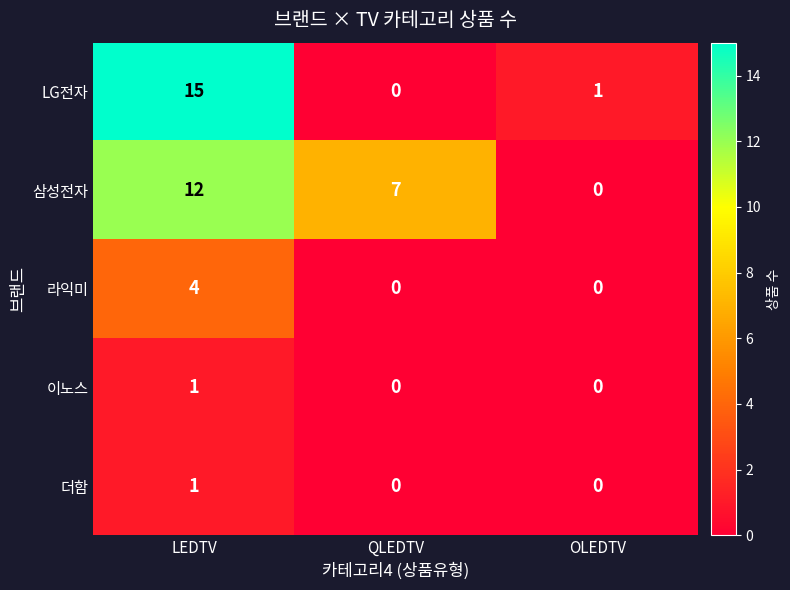

What is the total value across all series at LEDTV?

33